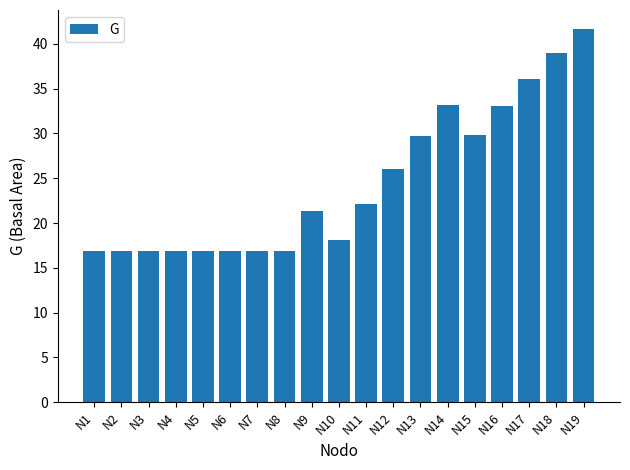

True or false: the data shows 23.8 at N8.

False